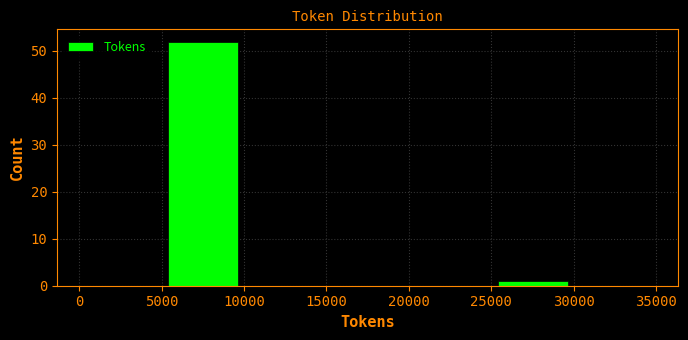

Reading left to right, list every bar in this chart as the range it spans on the x-axis followed by its height. The values are not printed on the chart, so give them approximately, as read against the axis.

0 to 5000: 0
5000 to 10000: 52
10000 to 15000: 0
15000 to 20000: 0
20000 to 25000: 0
25000 to 30000: 1
30000 to 35000: 0